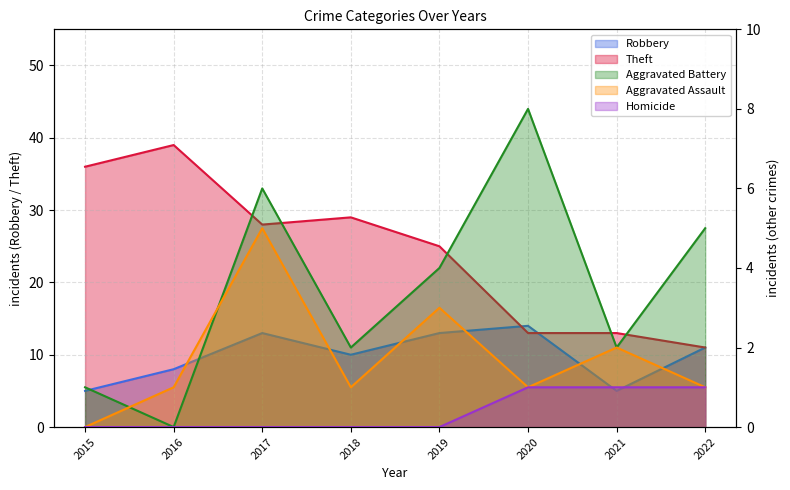

Reading left to right, list all the values displayed in this chart.

Robbery: 5	8	13	10	13	14	5	11
Theft: 36	39	28	29	25	13	13	11
Aggravated Battery: 1	0	6	2	4	8	2	5
Aggravated Assault: 0	1	5	1	3	1	2	1
Homicide: 0	0	0	0	0	1	1	1